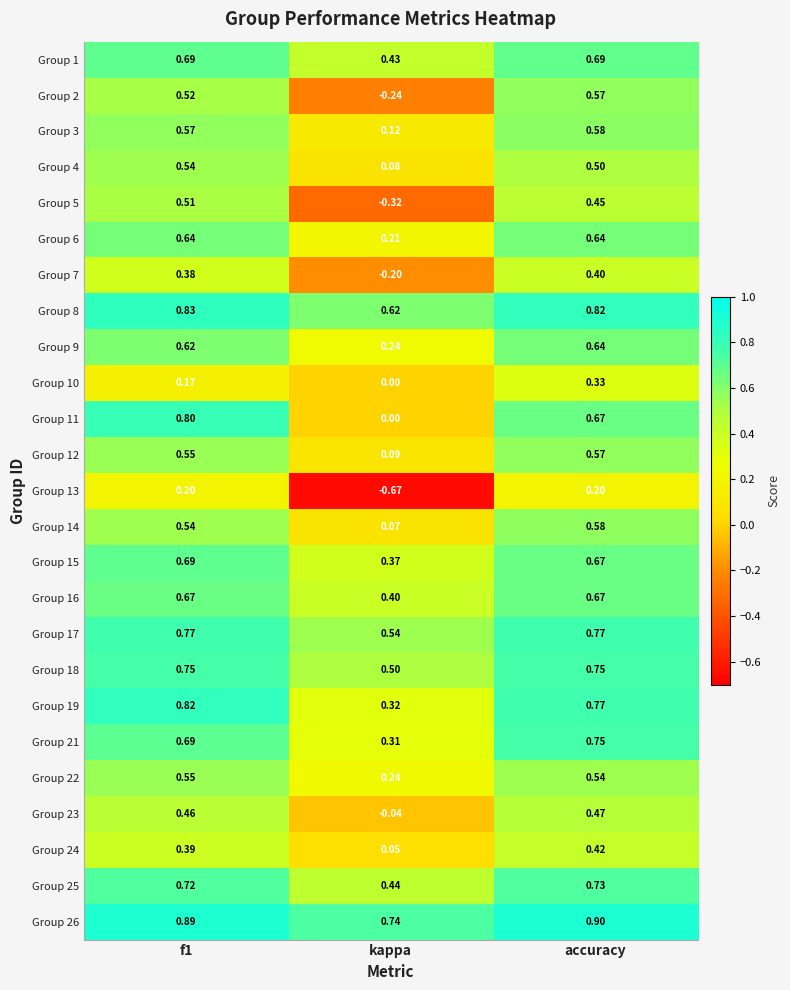

Where is Group 3 nearest to the value 0?

kappa